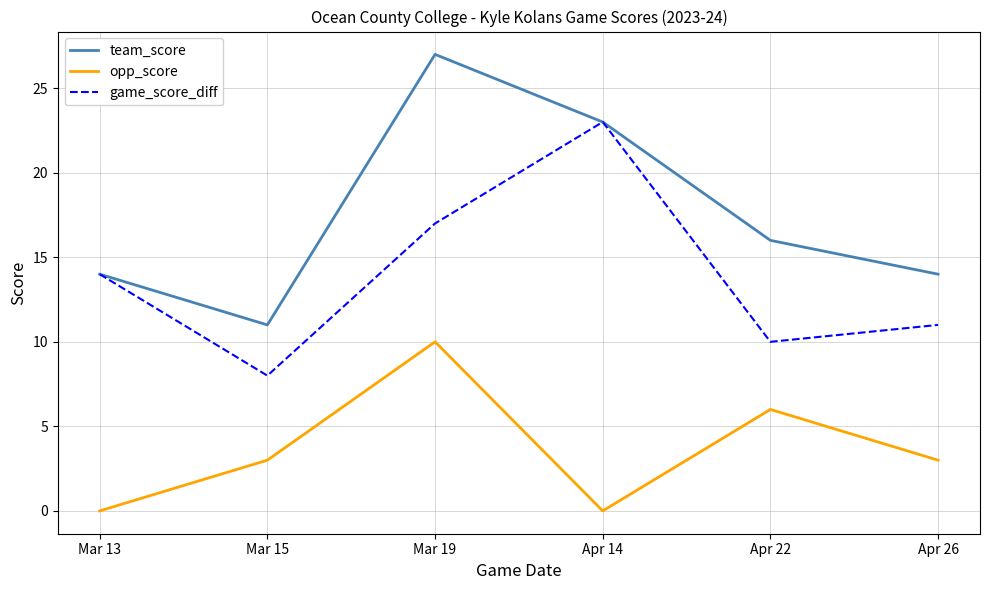

Read the team_score value at Mar 13, to the nearest 5.

15